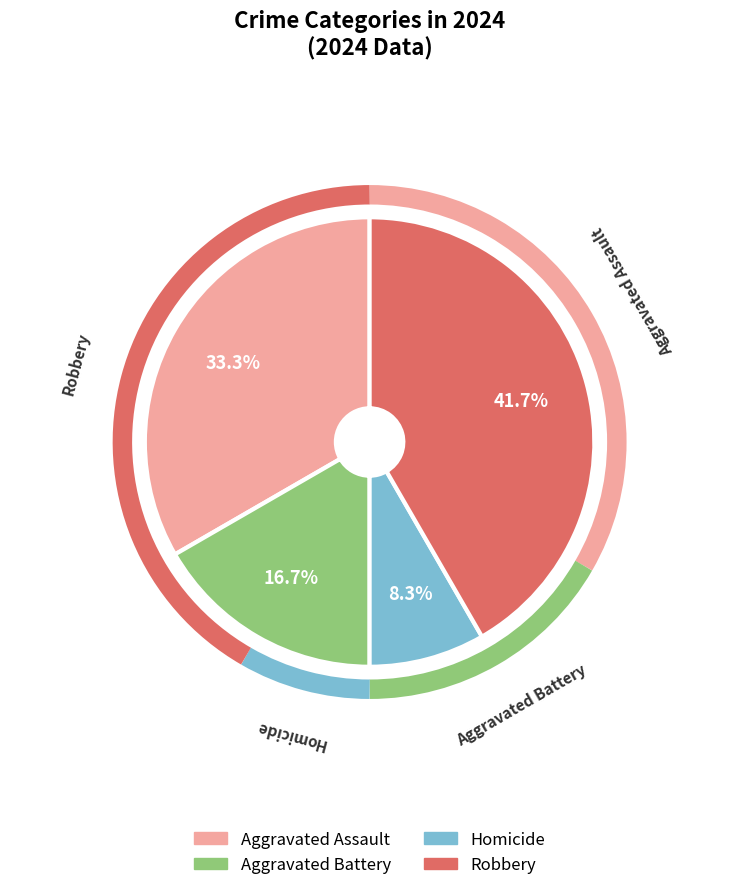

How many segments does this pie chart have?

4